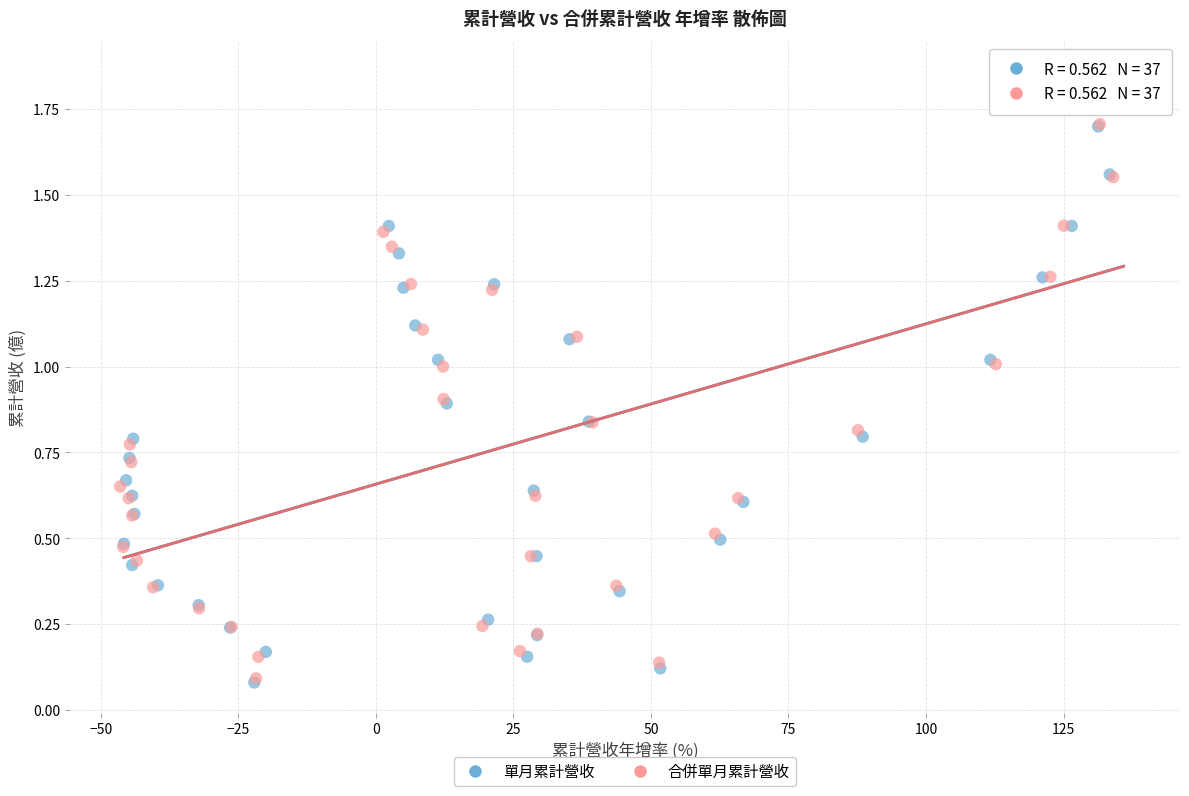

Which series has the largest Y range (max minus min)?

單月累計營收